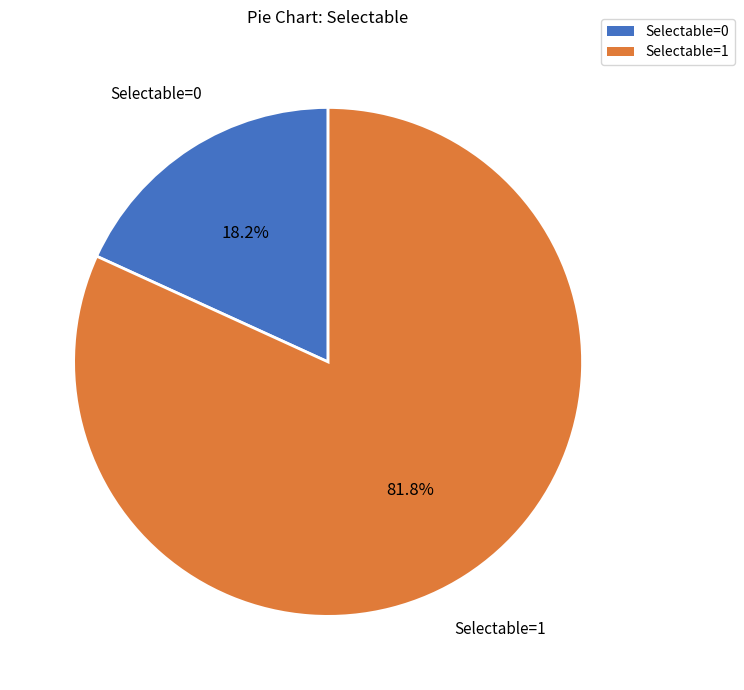

Which has a higher value, Selectable=0 or Selectable=1?

Selectable=1